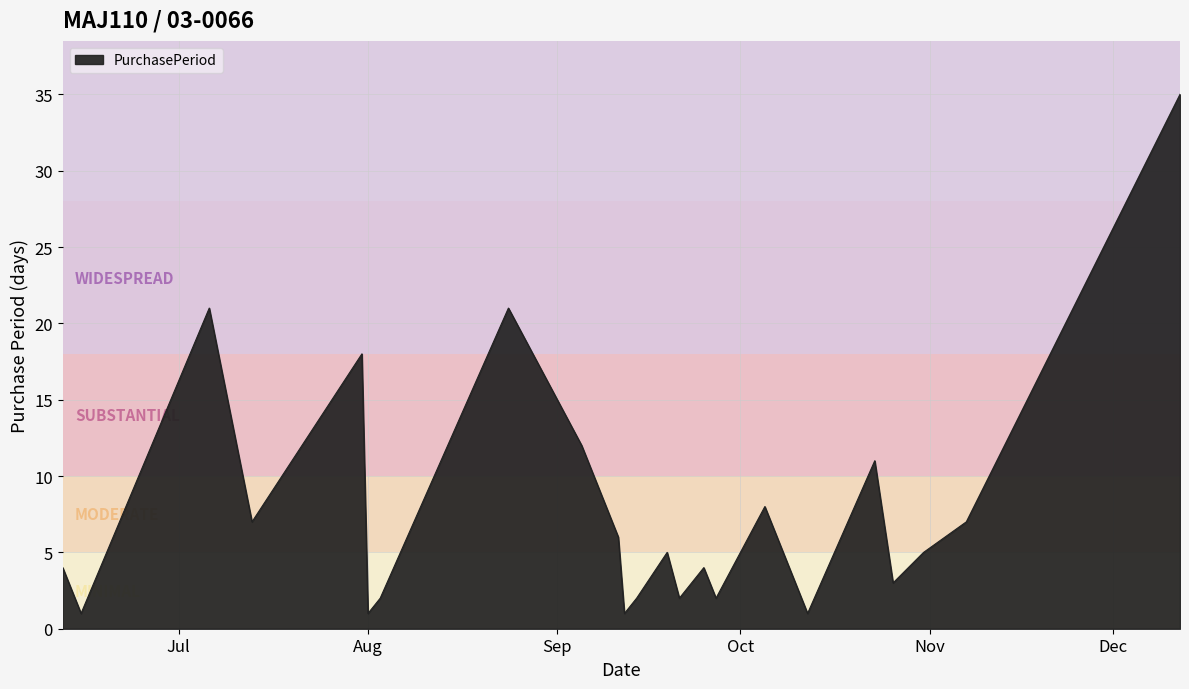

What is the greatest value displayed?

35